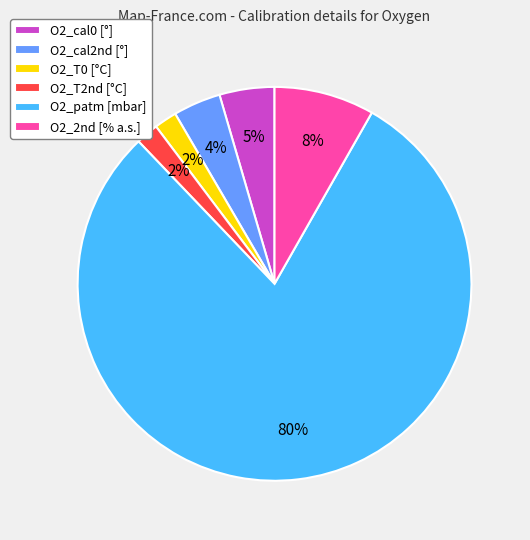

Is it true that O2_2nd [% a.s.] is 1% of the pie?

False